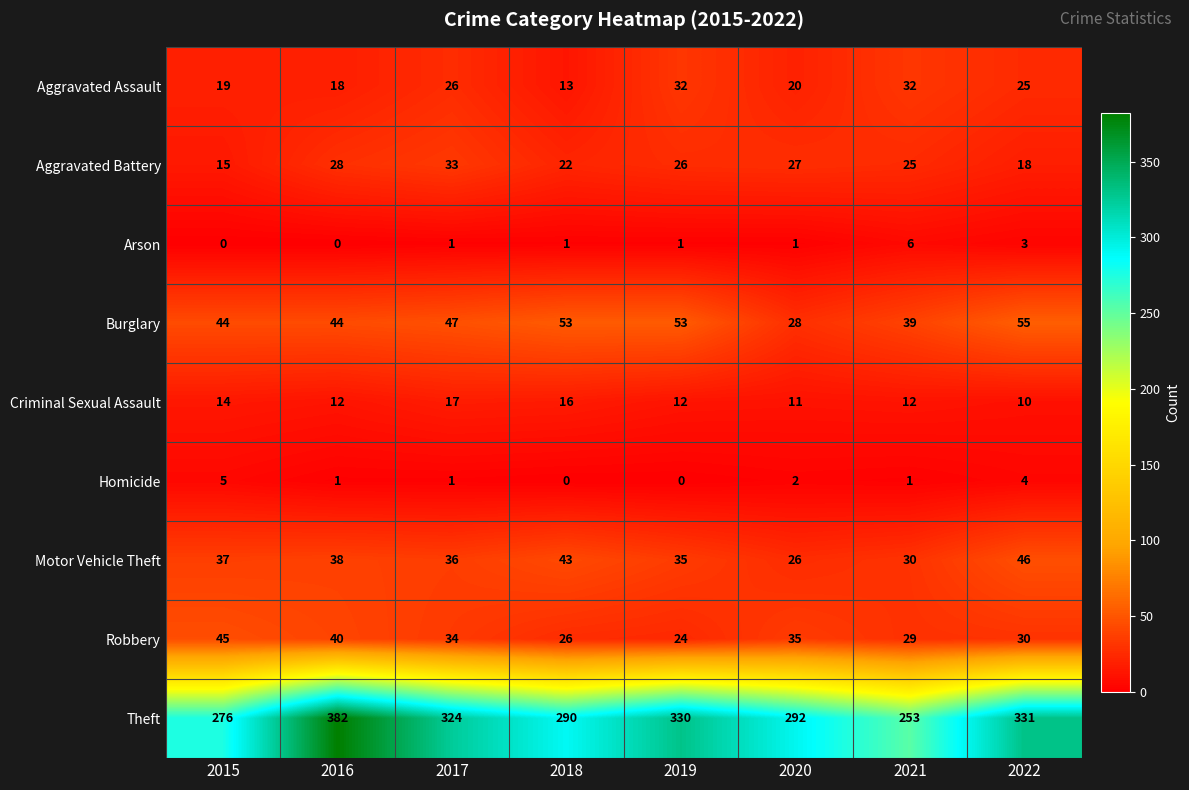

What is the maximum value shown in the chart?

382